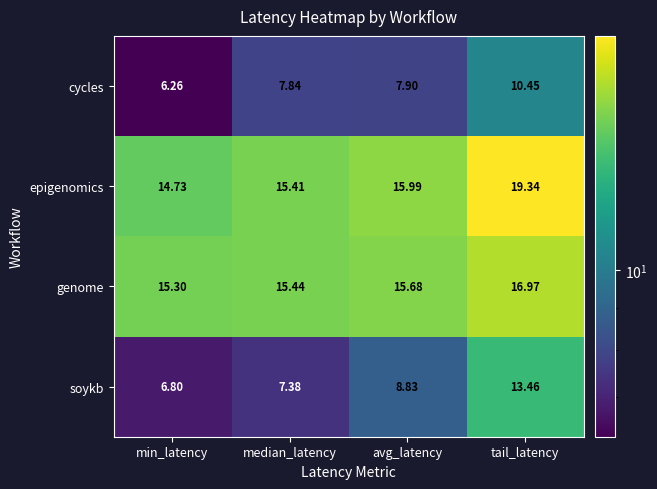

Which series has the widest spread of values?

soykb